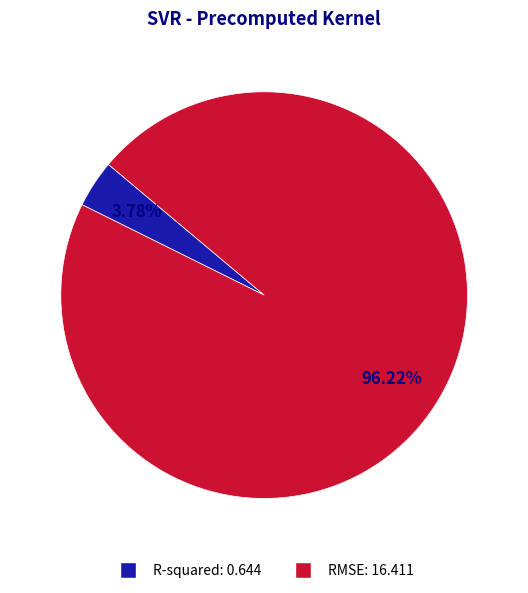

What is the majority slice?

RMSE